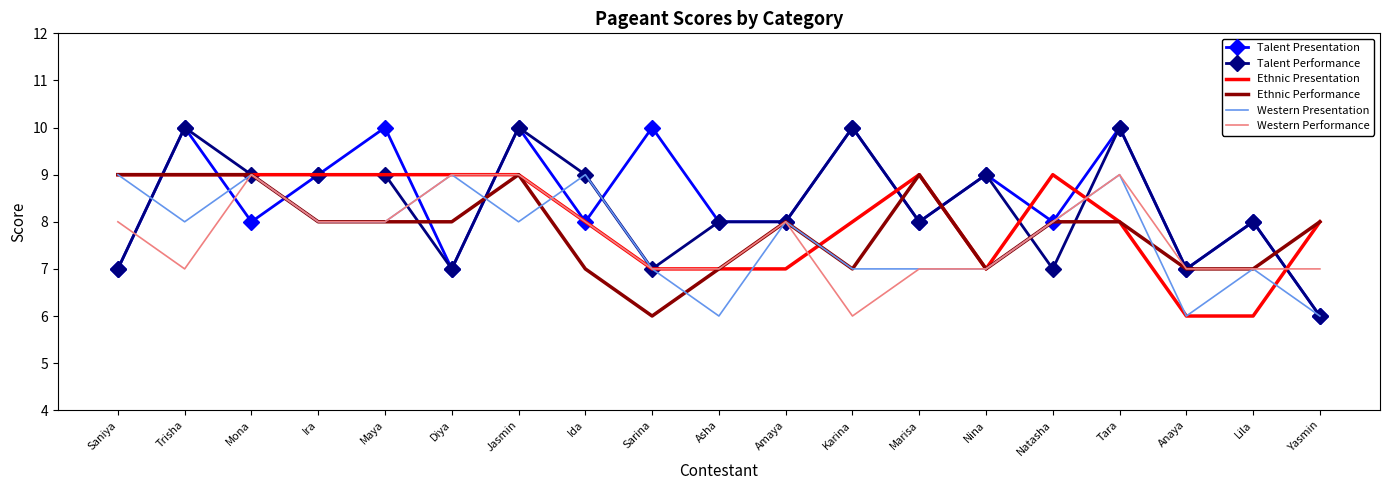

Reading right to left, list all the values displayed in this chart.

Talent Presentation: Yasmin=6	Lila=8	Anaya=7	Tara=10	Natasha=8	Nina=9	Marisa=8	Karina=10	Amaya=8	Asha=8	Sarina=10	Ida=8	Jasmin=10	Diya=7	Maya=10	Ira=9	Mona=8	Trisha=10	Saniya=7
Talent Performance: Yasmin=6	Lila=8	Anaya=7	Tara=10	Natasha=7	Nina=9	Marisa=8	Karina=10	Amaya=8	Asha=8	Sarina=7	Ida=9	Jasmin=10	Diya=7	Maya=9	Ira=9	Mona=9	Trisha=10	Saniya=7
Ethnic Presentation: Yasmin=8	Lila=6	Anaya=6	Tara=8	Natasha=9	Nina=7	Marisa=9	Karina=8	Amaya=7	Asha=7	Sarina=7	Ida=8	Jasmin=9	Diya=9	Maya=9	Ira=9	Mona=9	Trisha=9	Saniya=9
Ethnic Performance: Yasmin=8	Lila=7	Anaya=7	Tara=8	Natasha=8	Nina=7	Marisa=9	Karina=7	Amaya=8	Asha=7	Sarina=6	Ida=7	Jasmin=9	Diya=8	Maya=8	Ira=8	Mona=9	Trisha=9	Saniya=9
Western Presentation: Yasmin=6	Lila=7	Anaya=6	Tara=9	Natasha=8	Nina=7	Marisa=7	Karina=7	Amaya=8	Asha=6	Sarina=7	Ida=9	Jasmin=8	Diya=9	Maya=8	Ira=8	Mona=9	Trisha=8	Saniya=9
Western Performance: Yasmin=7	Lila=7	Anaya=7	Tara=9	Natasha=8	Nina=7	Marisa=7	Karina=6	Amaya=8	Asha=7	Sarina=7	Ida=8	Jasmin=9	Diya=9	Maya=8	Ira=8	Mona=9	Trisha=7	Saniya=8